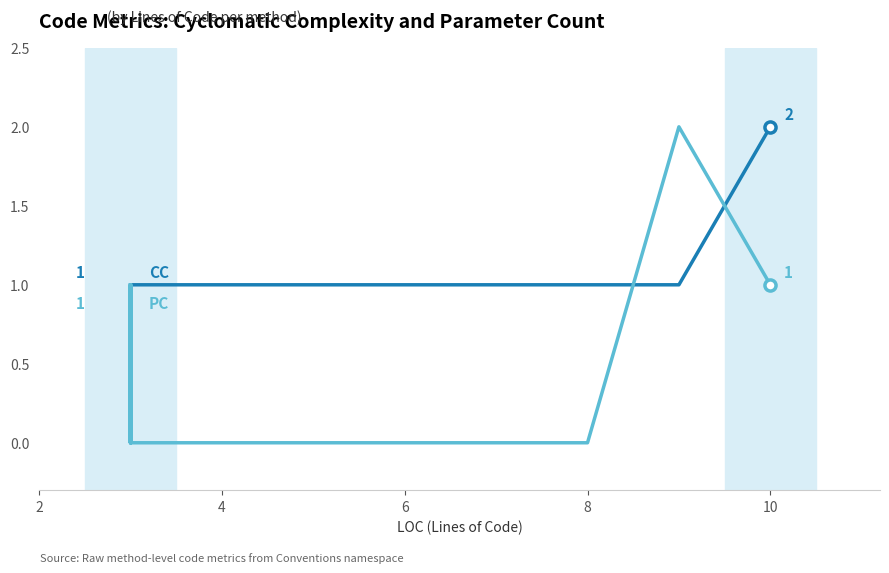

How many lines are shown in the chart?

2